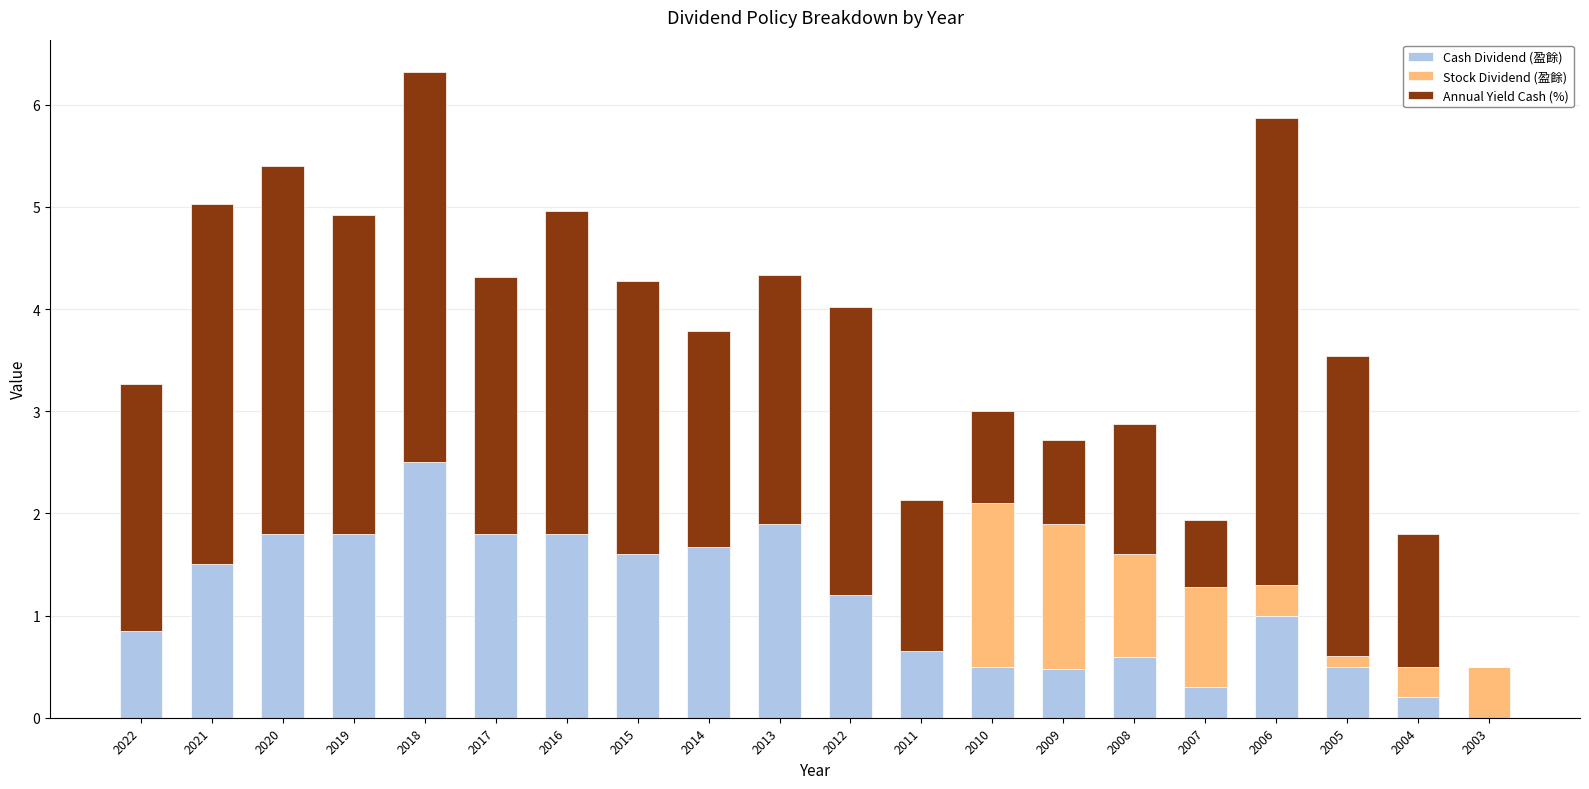

What is the approximate value of Cash Dividend (盈餘) at 2020?

1.8